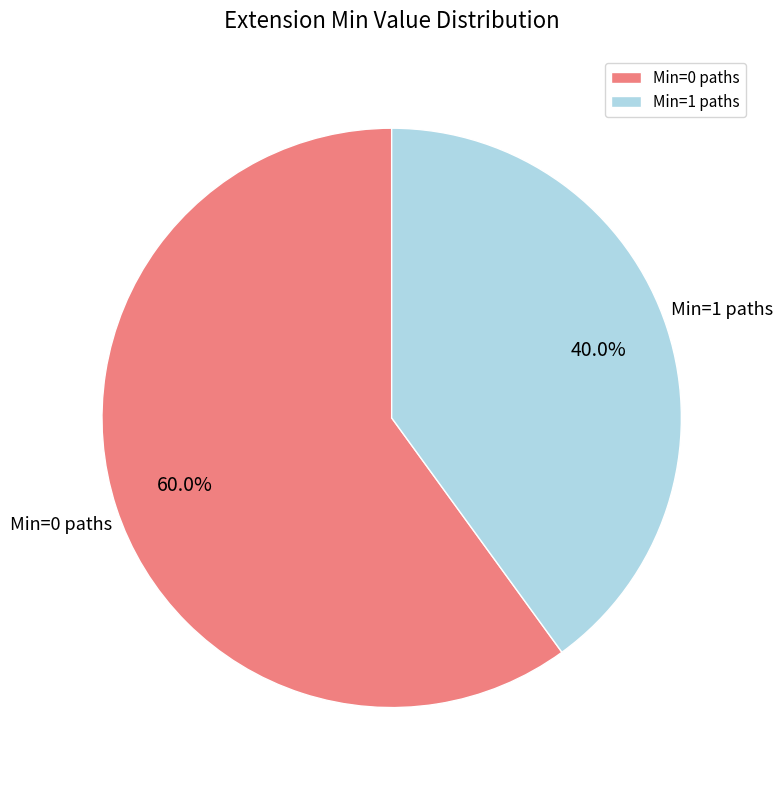

How many slices are in this pie chart?

2